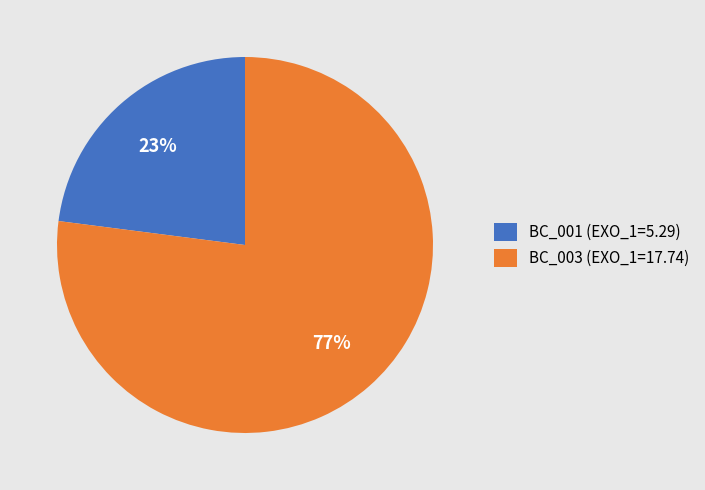

Is the sum of BC_003 and BC_001 greater than half?

Yes